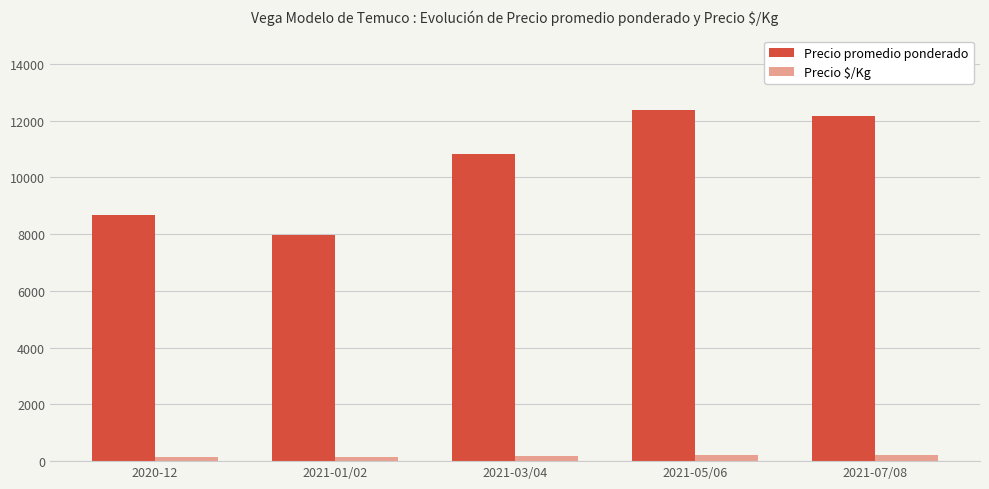

Which series has the largest total across all categories?

Precio promedio ponderado